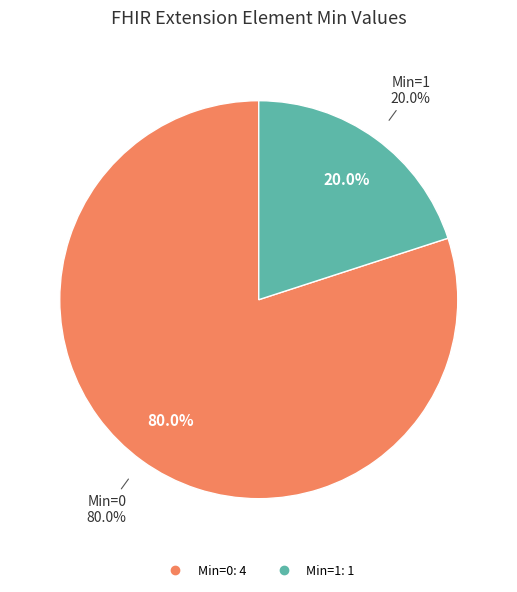

Is there any slice that represents more than half of the pie?

Yes